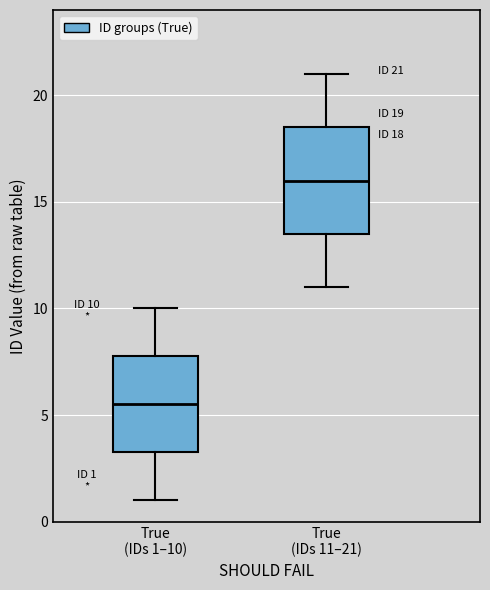

Which box is the tallest, from its lower edge to its upper edge?

True (IDs 11–21)